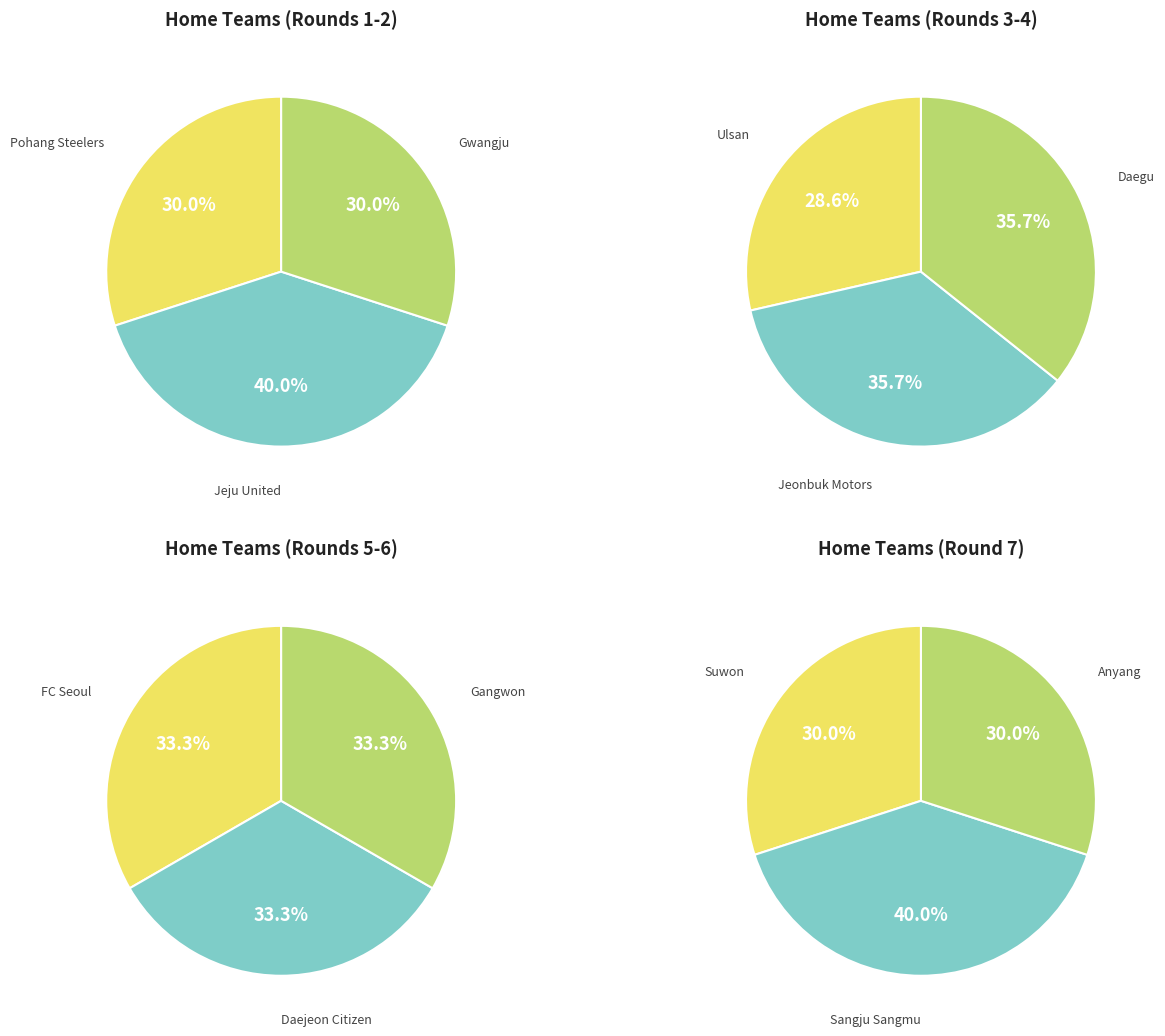

What is the ratio of the value at Jeonbuk Motors to the value at Anyang?

1.7